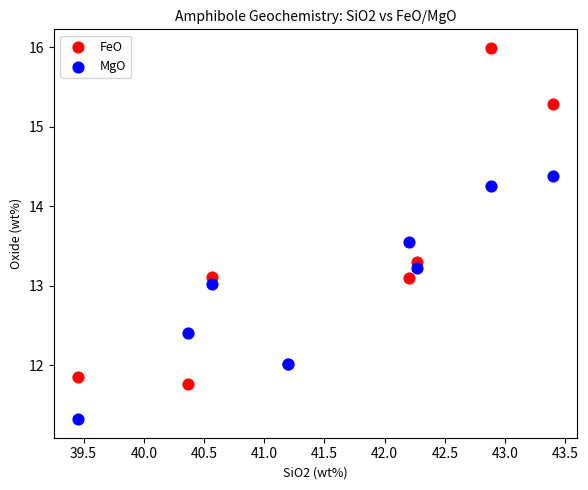

Which series contains the highest Y value?

FeO